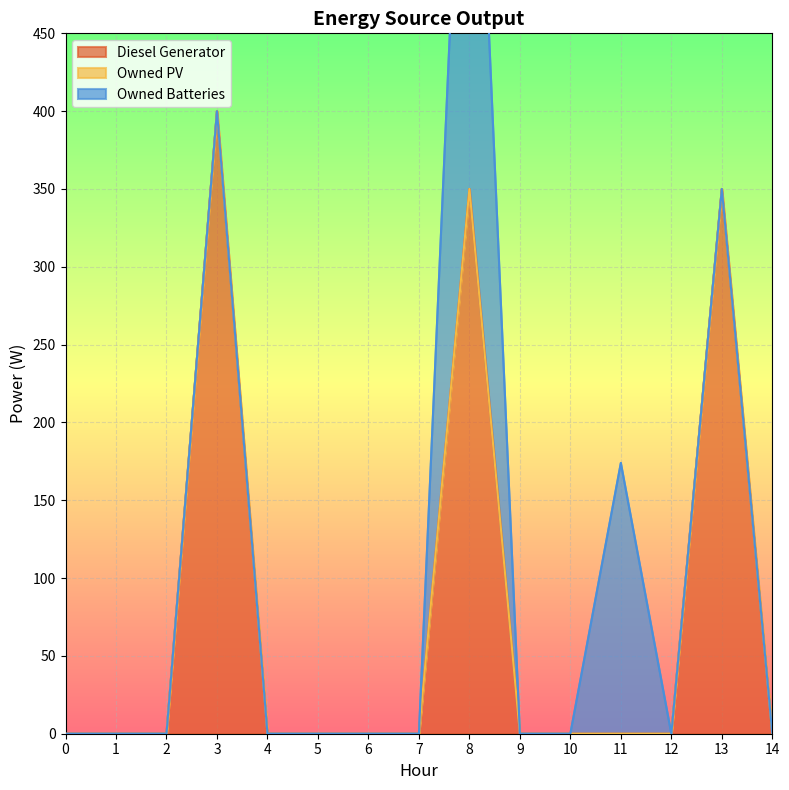

Between 10 and 12, which is larger?

10